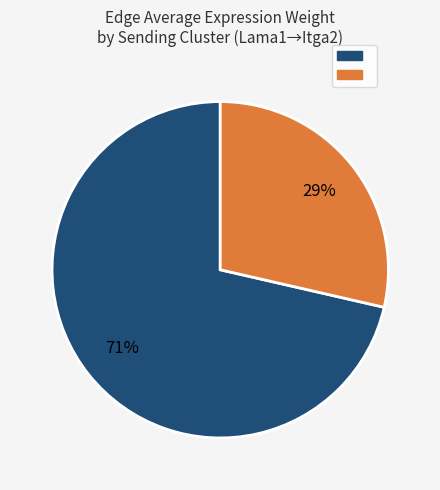

To the nearest percent, what is the average slice percentage?

50%